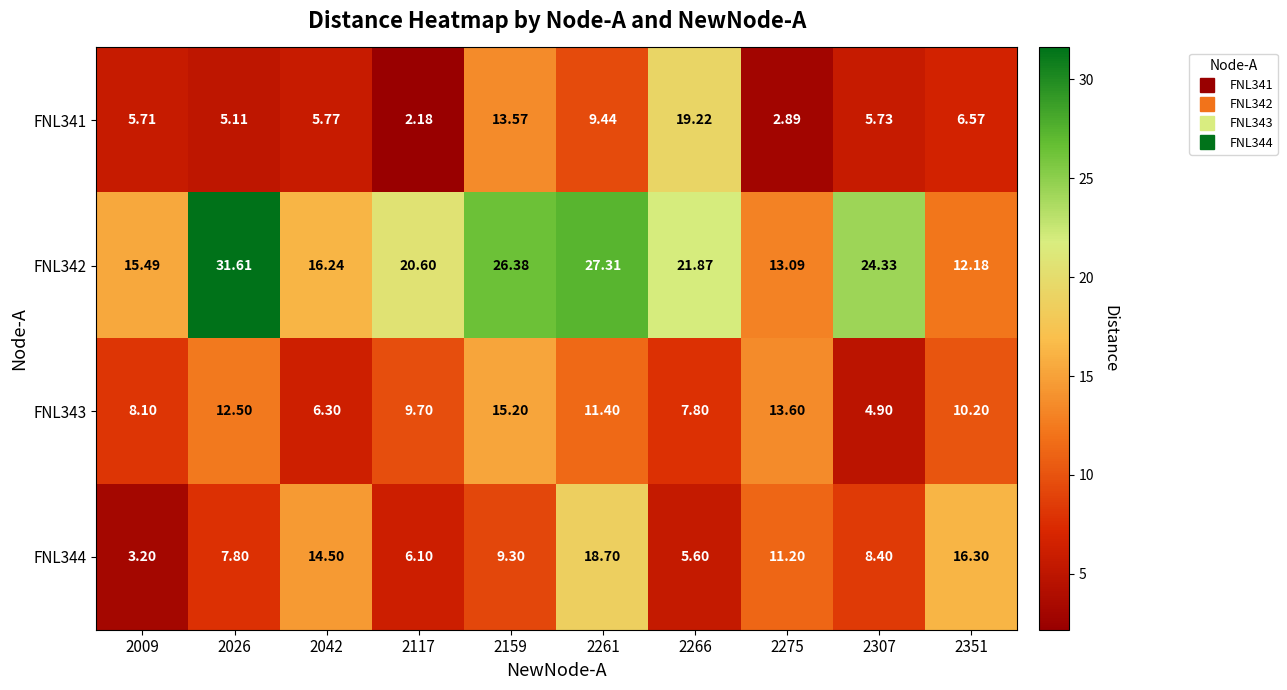

Is the value of FNL344 at 2117 greater than the value of FNL341 at 2266?

No